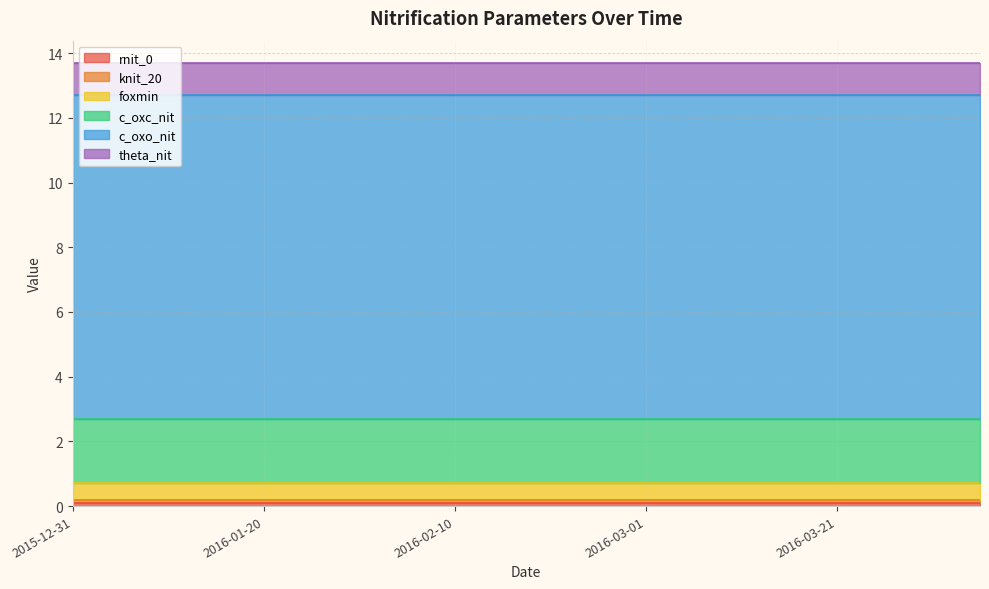

True or false: theta_nit has a value of 0.7 at 2016-01-31.

False